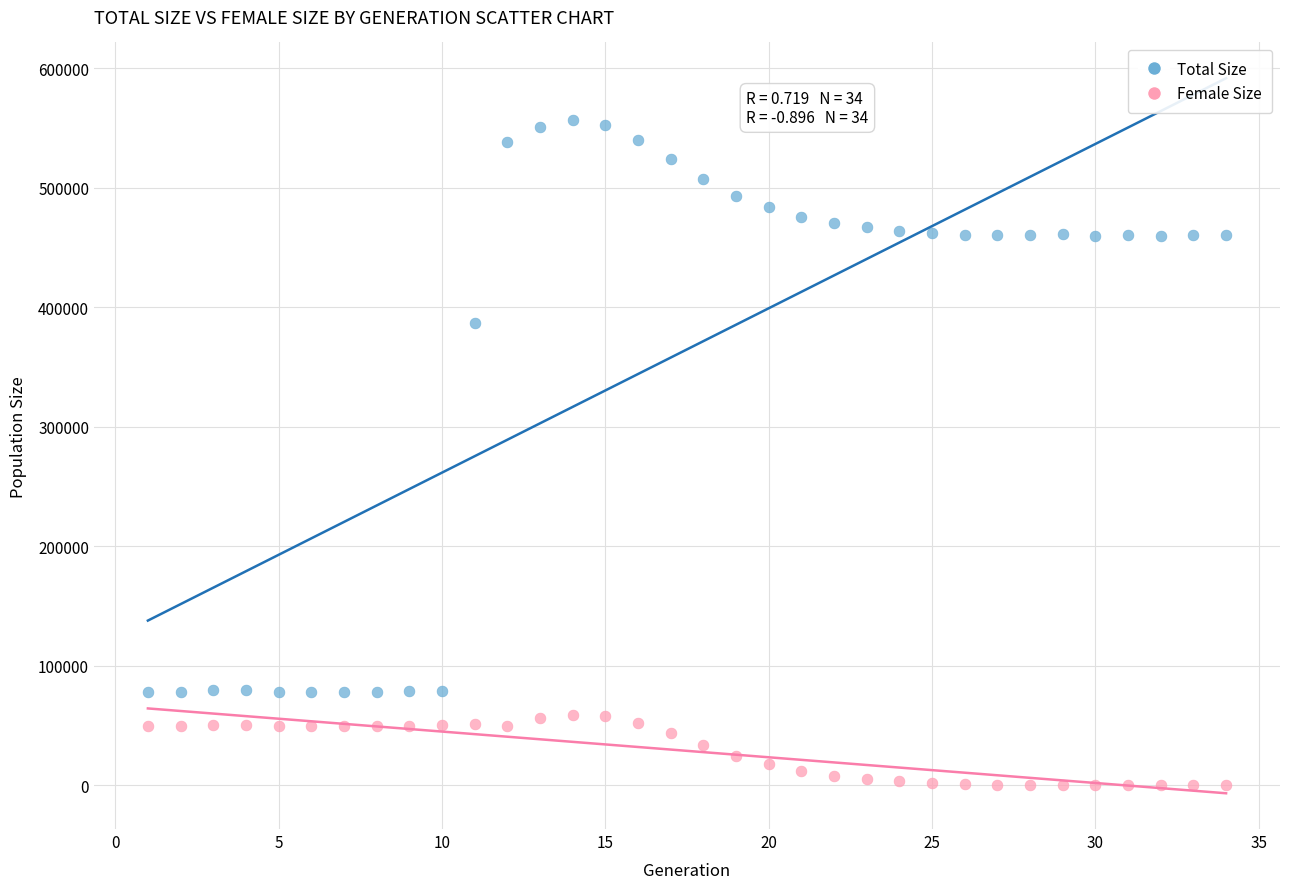

In the Total Size series, what Y value is closest to 317402?

386628